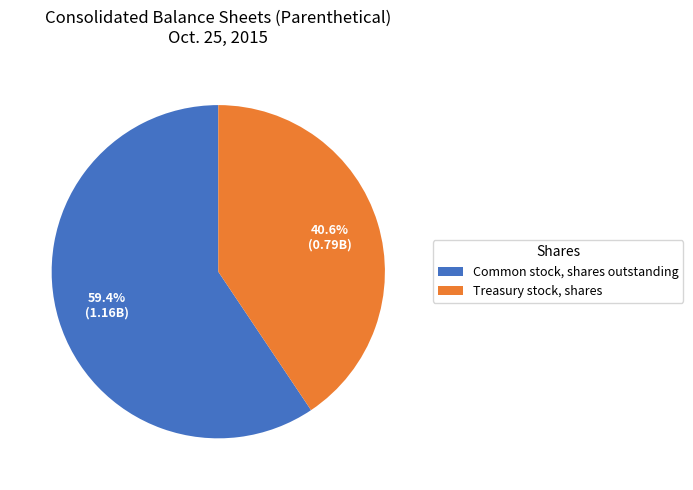

Between Common stock, shares outstanding and Treasury stock, shares, which is larger?

Common stock, shares outstanding